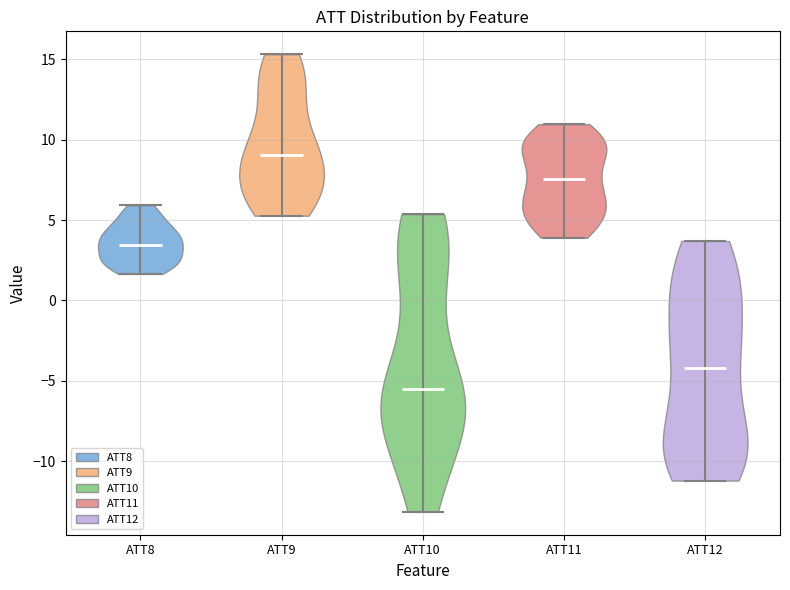

Reading left to right, read every violin against the y-axis: where its median line is, and the lowest and highest points it reaches. The values are not printed on the chart, so give them approximately, as read against the axis.

ATT8: median line 3.5, lowest point 1.5, highest point 6.0
ATT9: median line 9.0, lowest point 5.5, highest point 15.5
ATT10: median line -5.5, lowest point -13.0, highest point 5.5
ATT11: median line 7.5, lowest point 4.0, highest point 11.0
ATT12: median line -4.0, lowest point -11.0, highest point 3.5